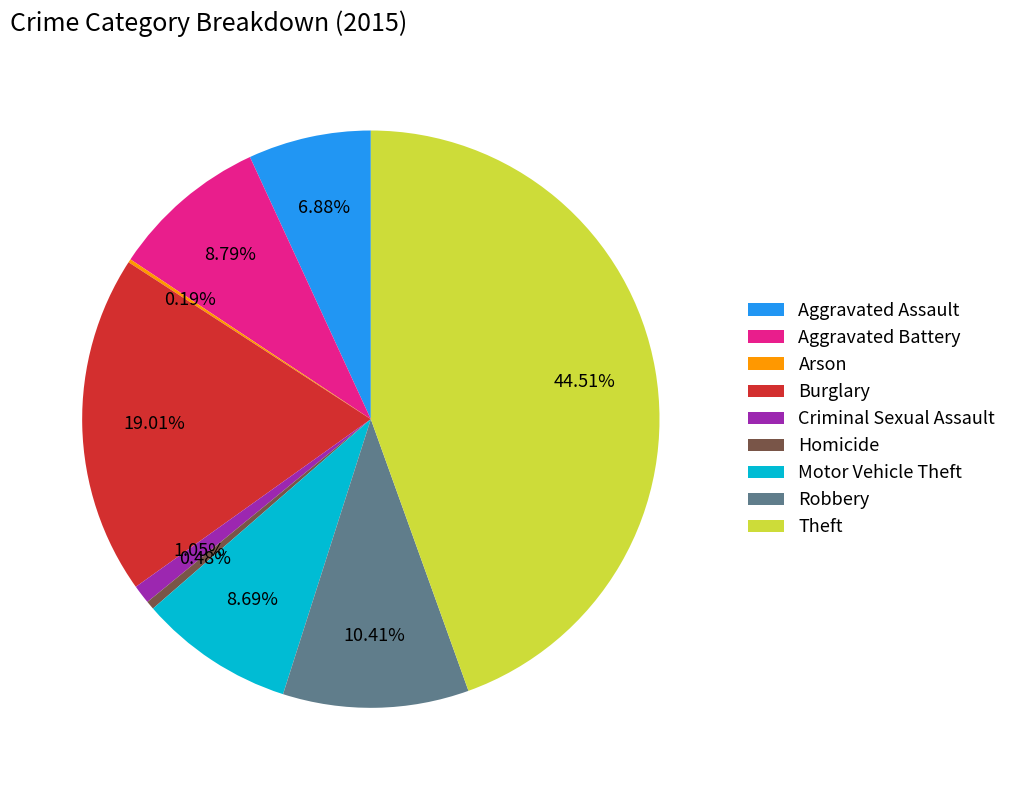

What percentage is the Motor Vehicle Theft slice, to the nearest percent?

9%